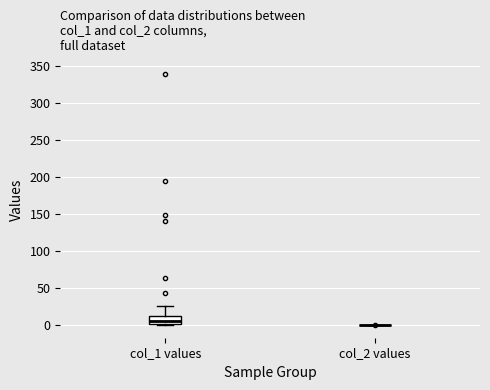

Reading left to right, read every box against the y-axis: the position of its median line, the range the box covers, and the ends of its whiskers. The values are not printed on the chart, so give them approximately, as read against the axis.

col_1 values: median 5, box 0 to 10, whiskers 0 (just below the box's lower edge) to 25
col_2 values: box collapsed to a line at 0, whiskers 0 to 0